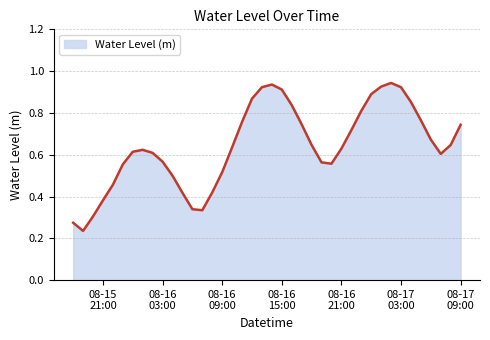

What is the sum of all values?

25.7